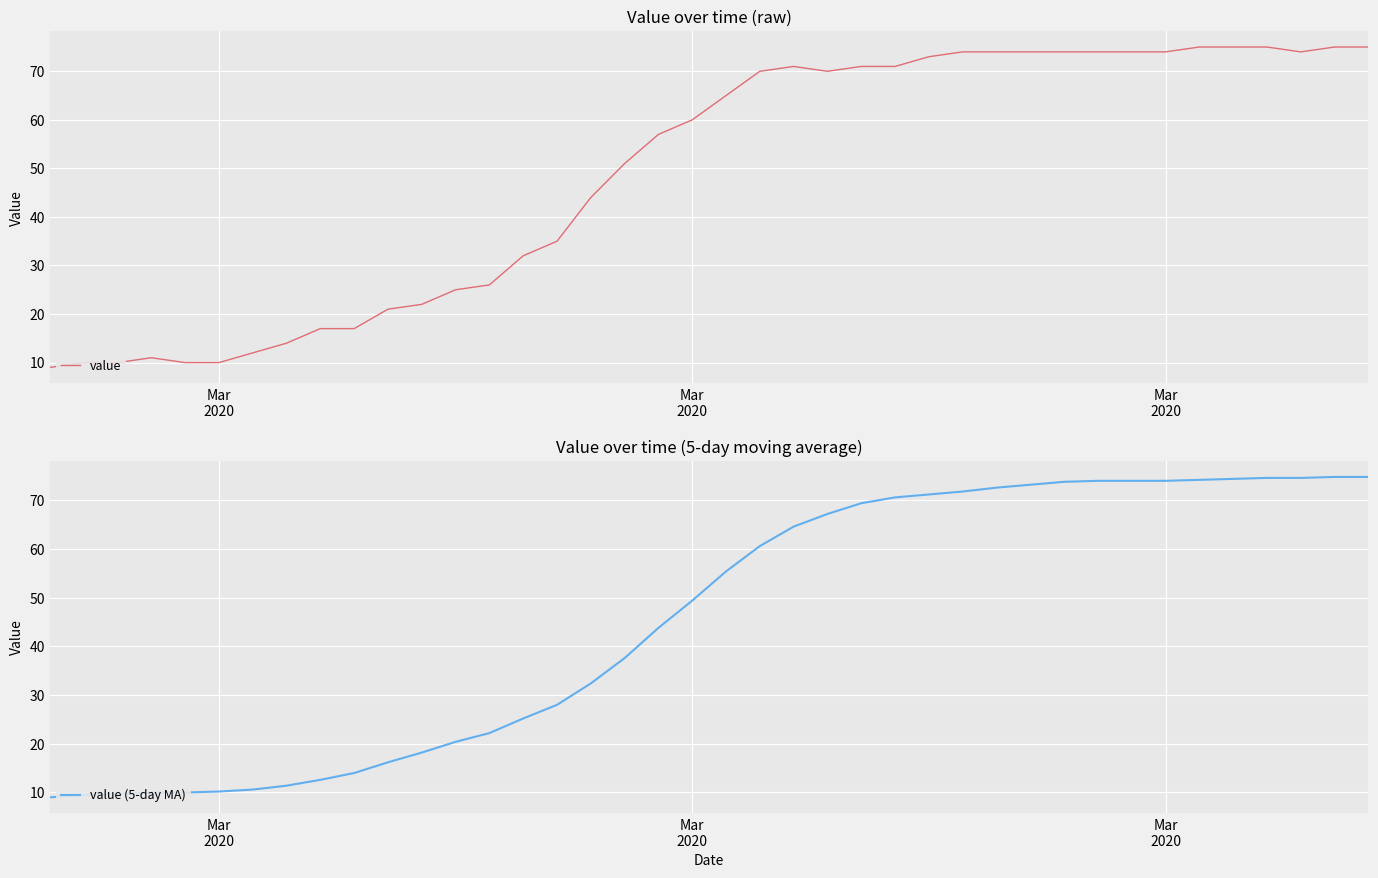

What is the value of the value point at the 27th from the left?

73.0